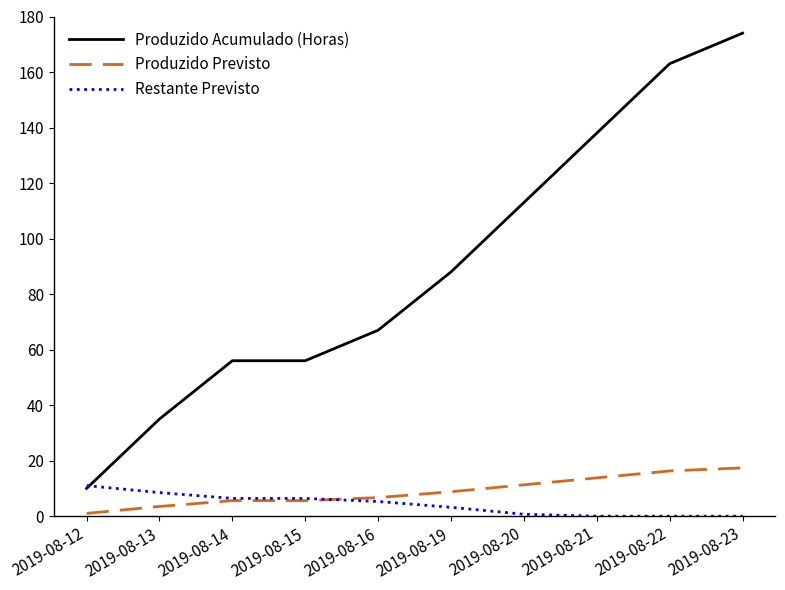

What is the difference between the maximum and minimum values in the Restante Previsto series?

11.0